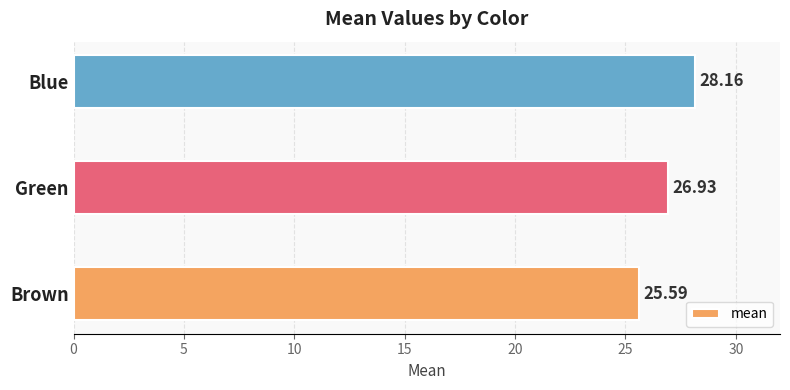

Which category has the highest value across all series?

Blue